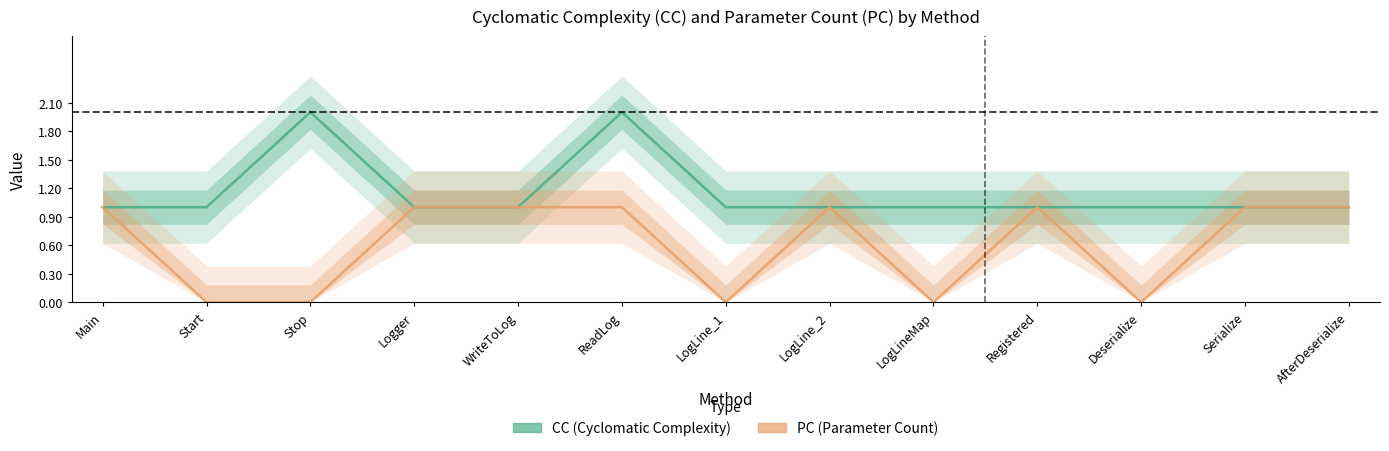

How many lines are shown in the chart?

2